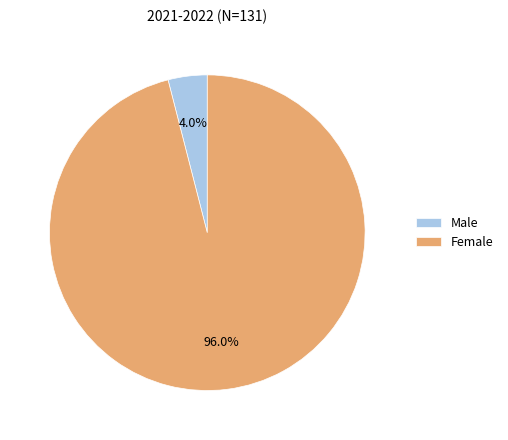

Which category has the biggest portion of the pie?

Female